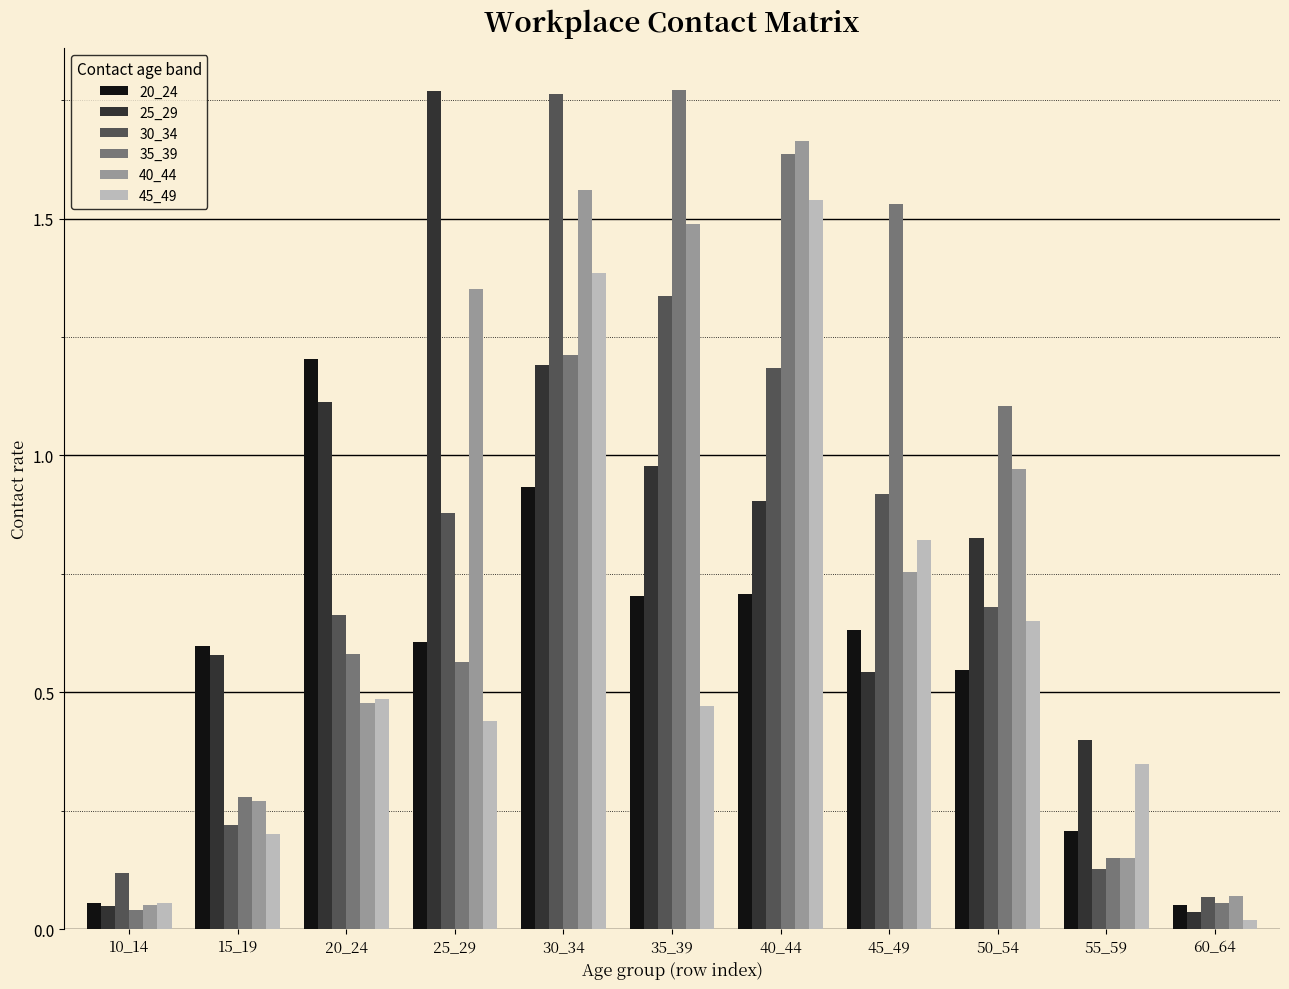

The 45_49 series shows 0.5 at 35_39. True or false?

True